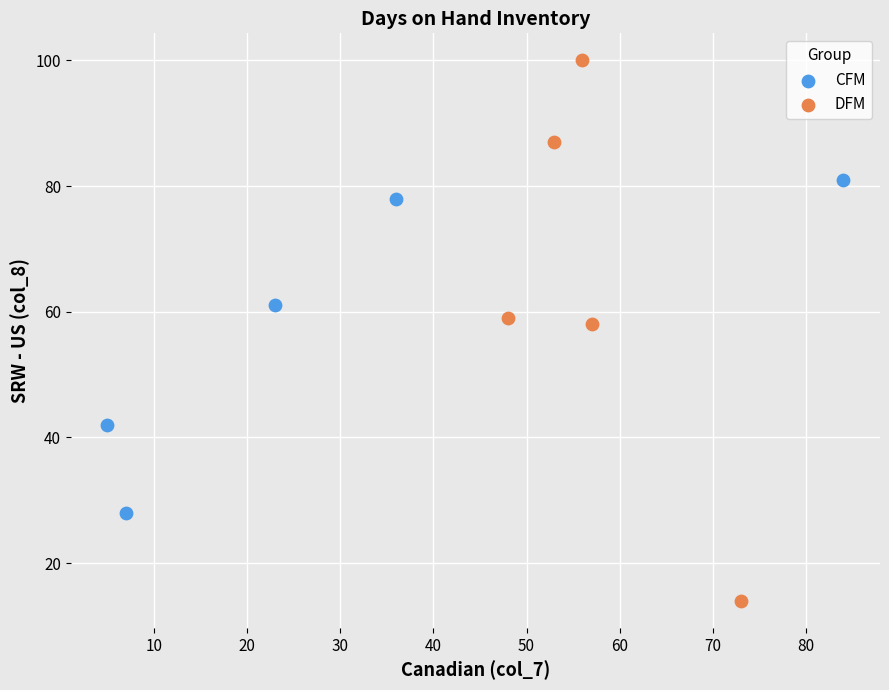

Which series has the widest spread of Y values?

DFM